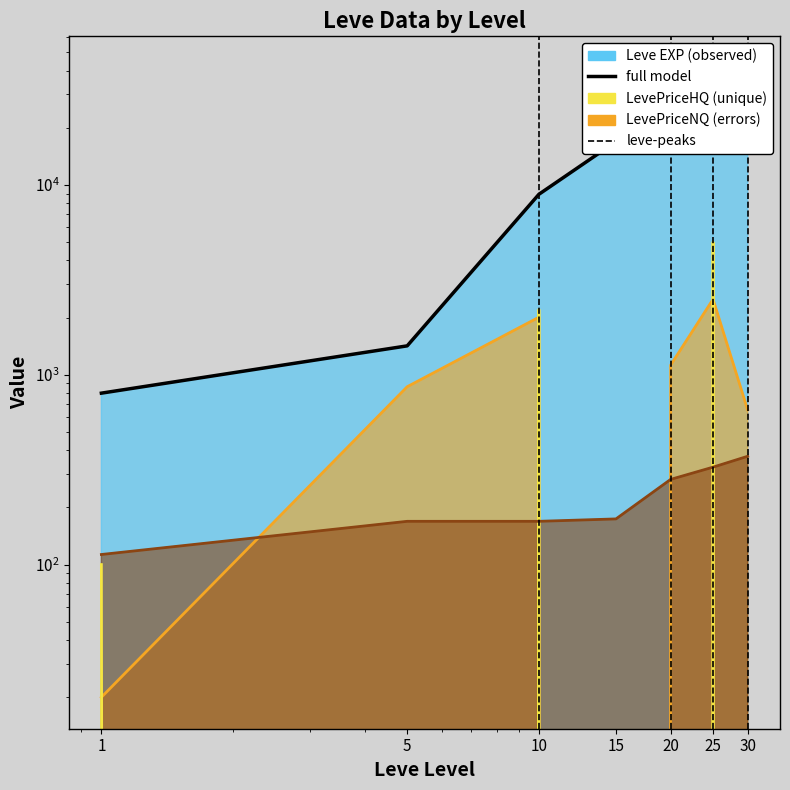

What is the change in value from 1 to 10?

+8130